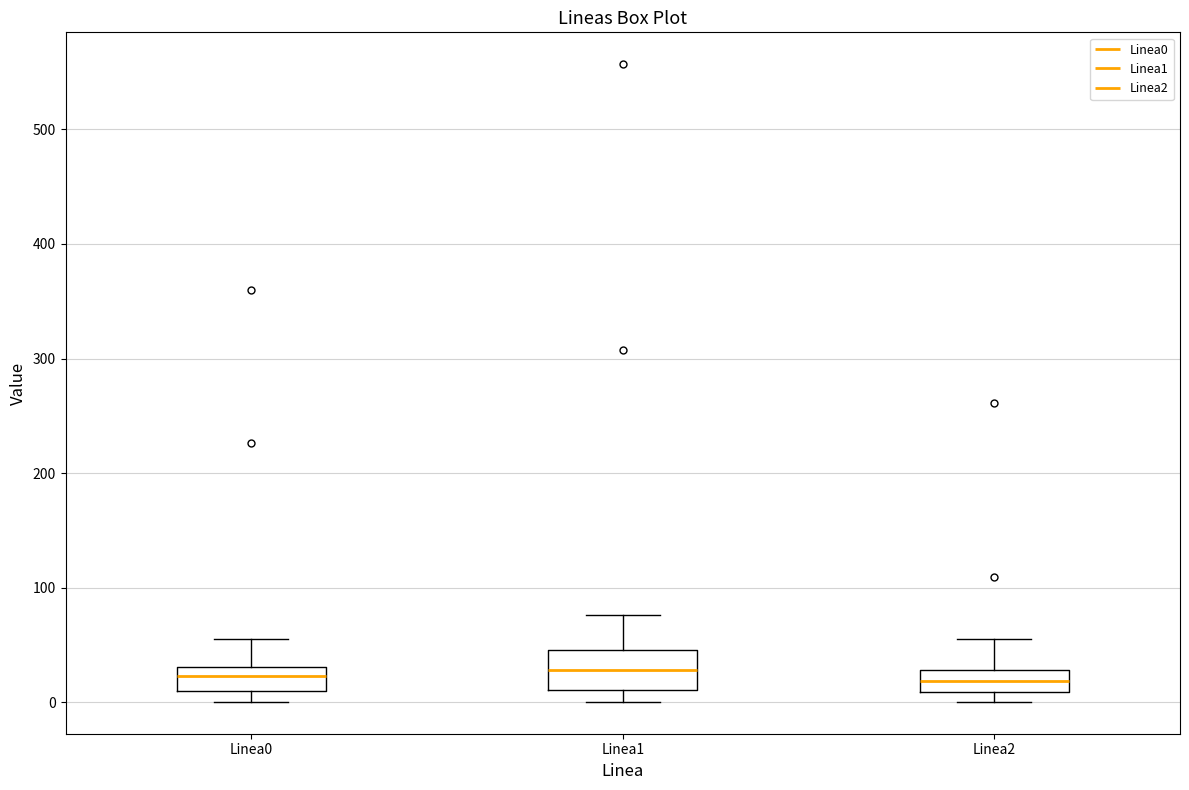

Reading left to right, transcribe this box plot: for each box, give where its median line is, the range the box spans, and where its two whiskers end, as read against the y-axis. The values are not printed on the chart, so give them approximately, as read against the axis.

Linea0: median 20, box 10 to 30, whiskers 0 to 50
Linea1: median 30, box 10 to 50, whiskers 0 to 80
Linea2: median 20, box 10 to 30, whiskers 0 to 60